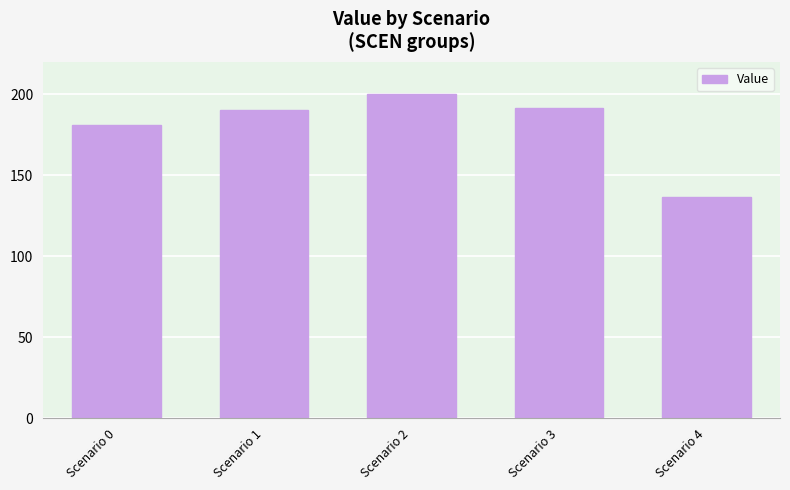

What is the value of the 3rd bar from the left?

200.0